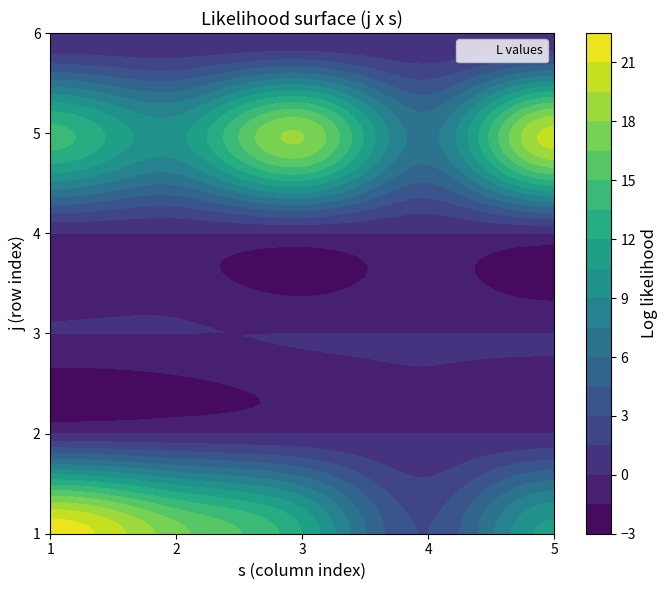

List the labels in order of 1 value, largest first.

0, 1, 2, 4, 3